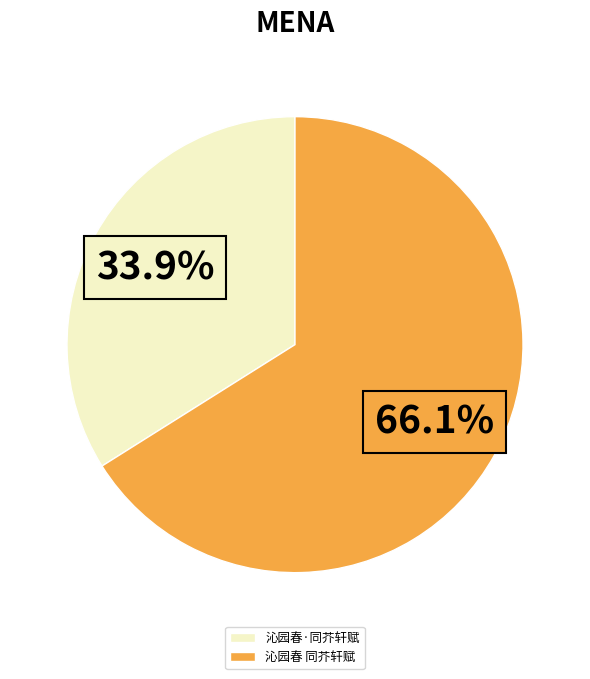

Which slice is the smallest?

沁园春·同芥轩赋